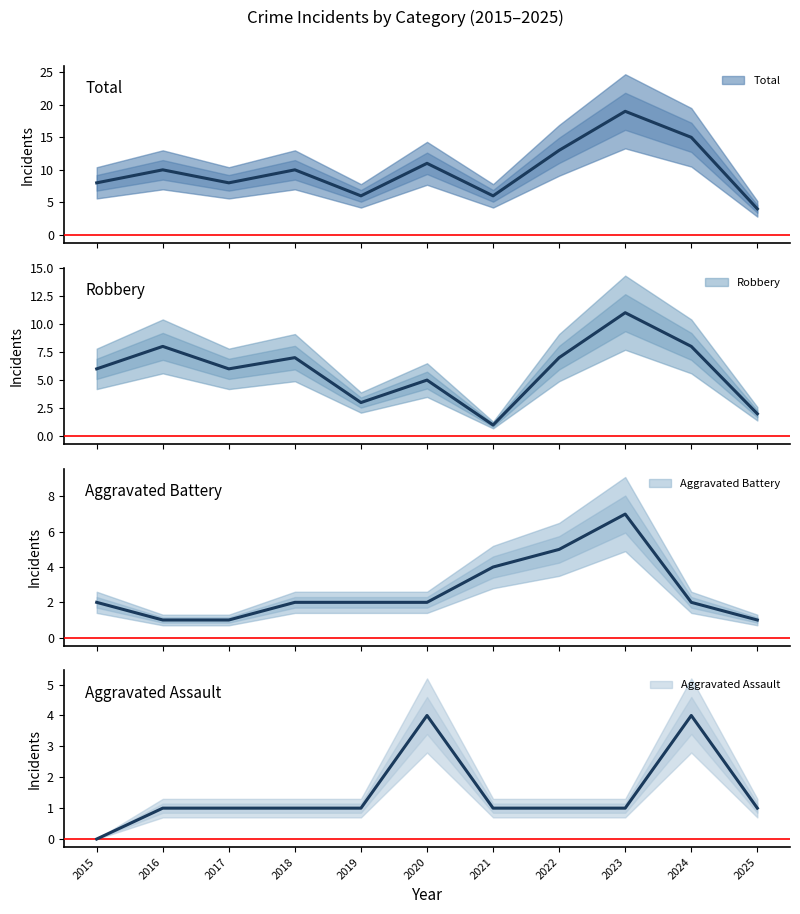

Is the value of Total at 2024 greater than the value of Aggravated Assault at 2023?

Yes